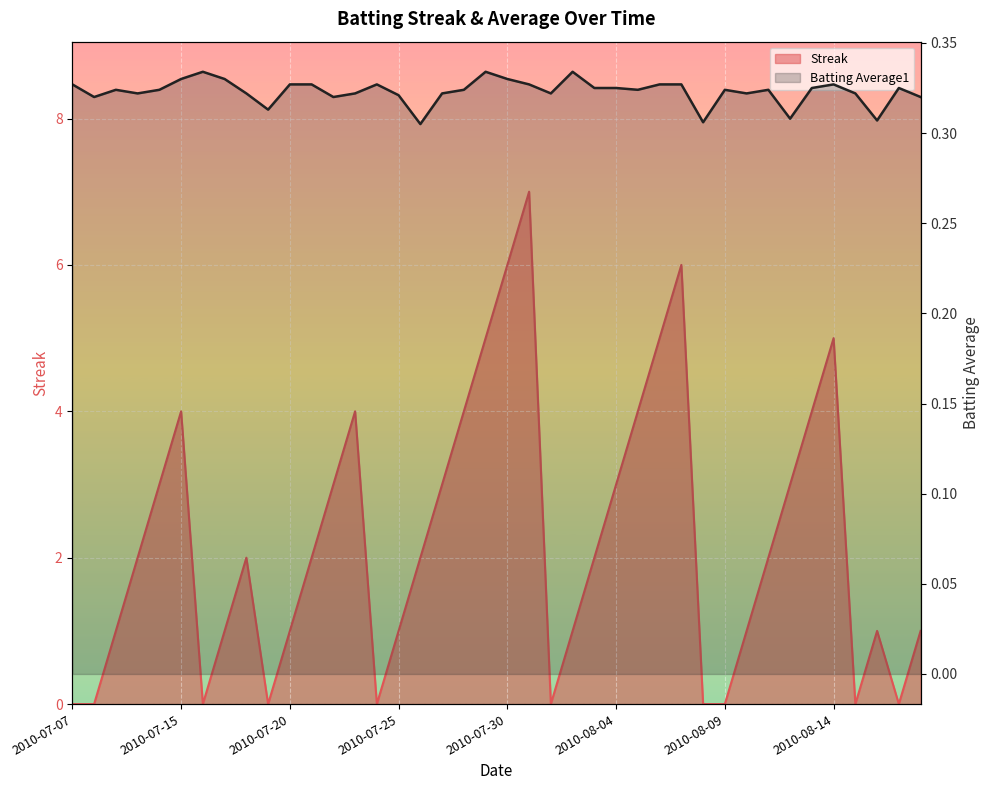

What is the label of the 33rd point from the left?

2010-08-11